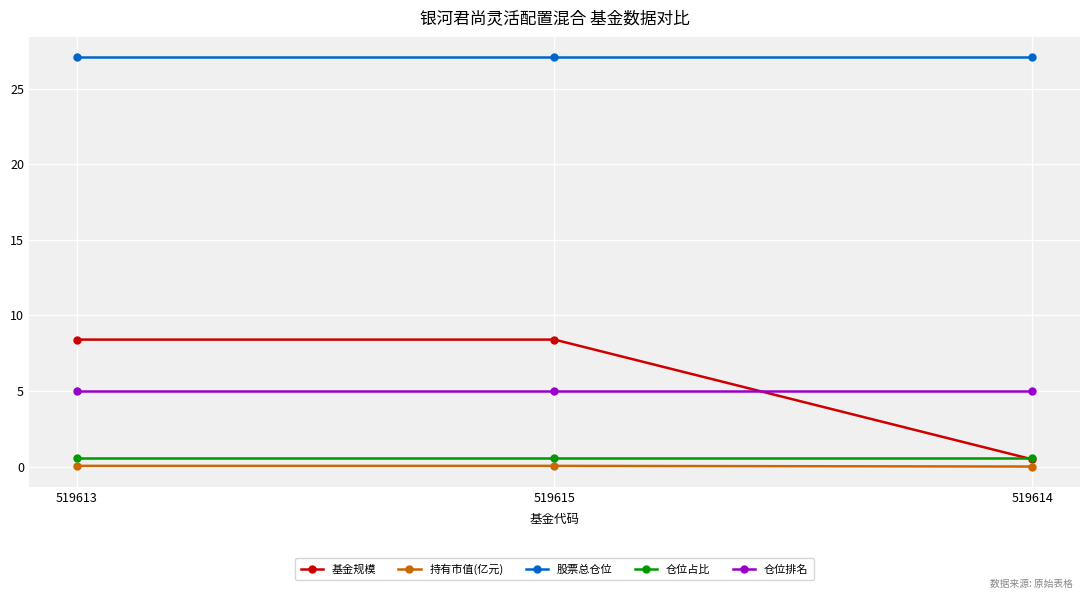

Which series has the largest total across all categories?

股票总仓位